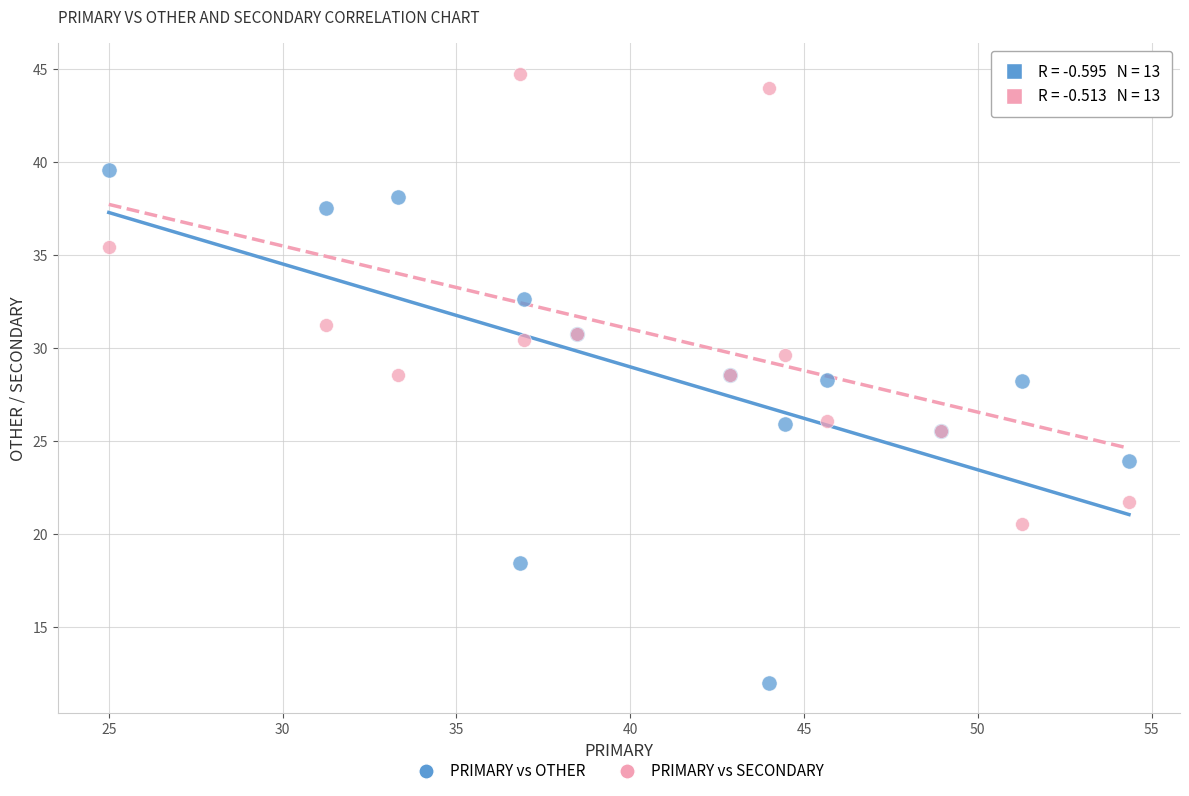

Which series has the widest spread of Y values?

PRIMARY vs OTHER